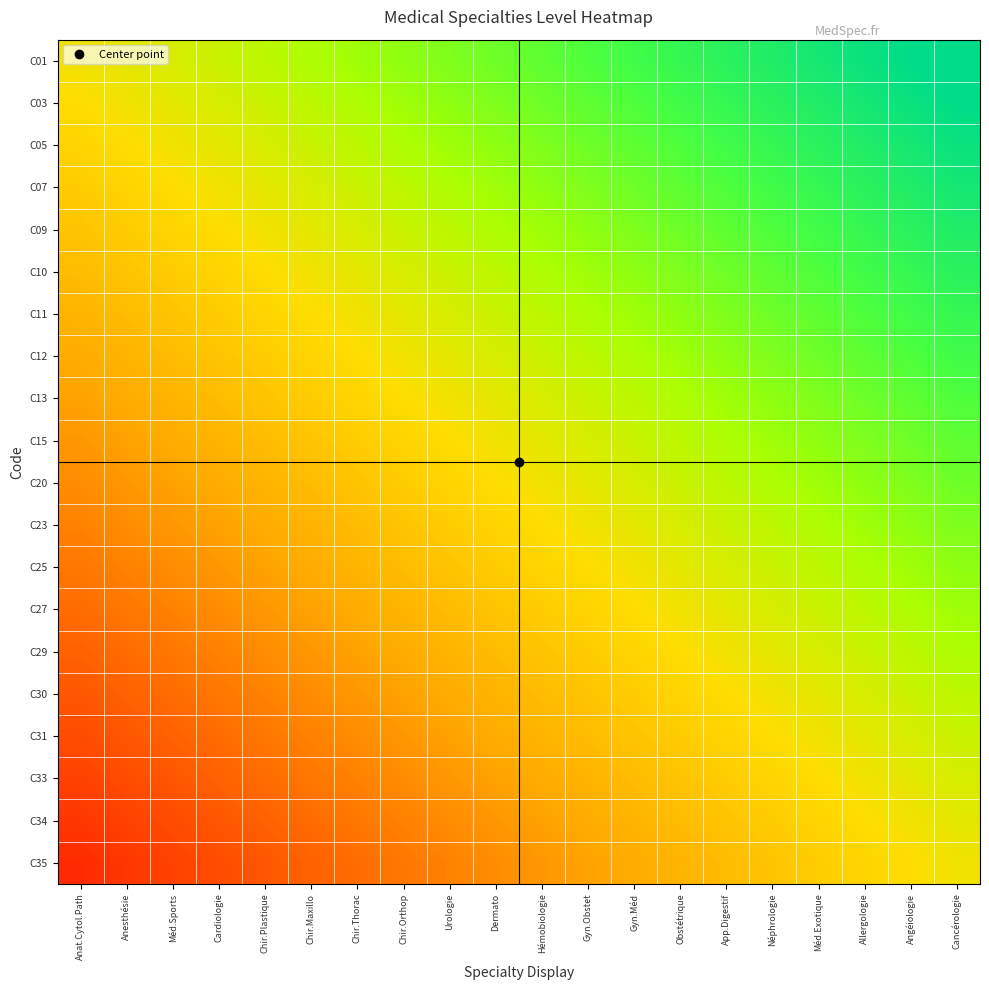

Reading left to right, transcribe all the data shown in this chart.

C01: Anat.Cytol.Path=0.5	Anesthésie=0.6	Méd.Sports=0.6	Cardiologie=0.6	Chir.Plastique=0.6	Chir.Maxillo=0.7	Chir.Thorac=0.7	Chir.Orthop=0.7	Urologie=0.7	Dermato=0.8	Hémobiologie=0.8	Gyn.Obstet=0.8	Gyn.Méd=0.8	Obstétrique=0.9	App.Digestif=0.9	Néphrologie=0.9	Méd.Exotique=0.9	Allergologie=1.0	Angéiologie=1.0	Cancérologie=1.0
C03: Anat.Cytol.Path=0.5	Anesthésie=0.5	Méd.Sports=0.6	Cardiologie=0.6	Chir.Plastique=0.6	Chir.Maxillo=0.6	Chir.Thorac=0.7	Chir.Orthop=0.7	Urologie=0.7	Dermato=0.7	Hémobiologie=0.8	Gyn.Obstet=0.8	Gyn.Méd=0.8	Obstétrique=0.8	App.Digestif=0.9	Néphrologie=0.9	Méd.Exotique=0.9	Allergologie=0.9	Angéiologie=1.0	Cancérologie=1.0
C05: Anat.Cytol.Path=0.5	Anesthésie=0.5	Méd.Sports=0.5	Cardiologie=0.6	Chir.Plastique=0.6	Chir.Maxillo=0.6	Chir.Thorac=0.6	Chir.Orthop=0.7	Urologie=0.7	Dermato=0.7	Hémobiologie=0.7	Gyn.Obstet=0.8	Gyn.Méd=0.8	Obstétrique=0.8	App.Digestif=0.8	Néphrologie=0.9	Méd.Exotique=0.9	Allergologie=0.9	Angéiologie=0.9	Cancérologie=1.0
C07: Anat.Cytol.Path=0.4	Anesthésie=0.5	Méd.Sports=0.5	Cardiologie=0.5	Chir.Plastique=0.6	Chir.Maxillo=0.6	Chir.Thorac=0.6	Chir.Orthop=0.6	Urologie=0.7	Dermato=0.7	Hémobiologie=0.7	Gyn.Obstet=0.7	Gyn.Méd=0.8	Obstétrique=0.8	App.Digestif=0.8	Néphrologie=0.8	Méd.Exotique=0.9	Allergologie=0.9	Angéiologie=0.9	Cancérologie=0.9
C09: Anat.Cytol.Path=0.4	Anesthésie=0.4	Méd.Sports=0.5	Cardiologie=0.5	Chir.Plastique=0.5	Chir.Maxillo=0.6	Chir.Thorac=0.6	Chir.Orthop=0.6	Urologie=0.6	Dermato=0.7	Hémobiologie=0.7	Gyn.Obstet=0.7	Gyn.Méd=0.7	Obstétrique=0.8	App.Digestif=0.8	Néphrologie=0.8	Méd.Exotique=0.8	Allergologie=0.9	Angéiologie=0.9	Cancérologie=0.9
C10: Anat.Cytol.Path=0.4	Anesthésie=0.4	Méd.Sports=0.4	Cardiologie=0.5	Chir.Plastique=0.5	Chir.Maxillo=0.5	Chir.Thorac=0.6	Chir.Orthop=0.6	Urologie=0.6	Dermato=0.6	Hémobiologie=0.7	Gyn.Obstet=0.7	Gyn.Méd=0.7	Obstétrique=0.7	App.Digestif=0.8	Néphrologie=0.8	Méd.Exotique=0.8	Allergologie=0.8	Angéiologie=0.9	Cancérologie=0.9
C11: Anat.Cytol.Path=0.4	Anesthésie=0.4	Méd.Sports=0.4	Cardiologie=0.4	Chir.Plastique=0.5	Chir.Maxillo=0.5	Chir.Thorac=0.5	Chir.Orthop=0.6	Urologie=0.6	Dermato=0.6	Hémobiologie=0.6	Gyn.Obstet=0.7	Gyn.Méd=0.7	Obstétrique=0.7	App.Digestif=0.7	Néphrologie=0.8	Méd.Exotique=0.8	Allergologie=0.8	Angéiologie=0.8	Cancérologie=0.9
C12: Anat.Cytol.Path=0.3	Anesthésie=0.4	Méd.Sports=0.4	Cardiologie=0.4	Chir.Plastique=0.4	Chir.Maxillo=0.5	Chir.Thorac=0.5	Chir.Orthop=0.5	Urologie=0.6	Dermato=0.6	Hémobiologie=0.6	Gyn.Obstet=0.6	Gyn.Méd=0.7	Obstétrique=0.7	App.Digestif=0.7	Néphrologie=0.7	Méd.Exotique=0.8	Allergologie=0.8	Angéiologie=0.8	Cancérologie=0.8
C13: Anat.Cytol.Path=0.3	Anesthésie=0.3	Méd.Sports=0.4	Cardiologie=0.4	Chir.Plastique=0.4	Chir.Maxillo=0.4	Chir.Thorac=0.5	Chir.Orthop=0.5	Urologie=0.5	Dermato=0.6	Hémobiologie=0.6	Gyn.Obstet=0.6	Gyn.Méd=0.6	Obstétrique=0.7	App.Digestif=0.7	Néphrologie=0.7	Méd.Exotique=0.7	Allergologie=0.8	Angéiologie=0.8	Cancérologie=0.8
C15: Anat.Cytol.Path=0.3	Anesthésie=0.3	Méd.Sports=0.3	Cardiologie=0.4	Chir.Plastique=0.4	Chir.Maxillo=0.4	Chir.Thorac=0.4	Chir.Orthop=0.5	Urologie=0.5	Dermato=0.5	Hémobiologie=0.6	Gyn.Obstet=0.6	Gyn.Méd=0.6	Obstétrique=0.6	App.Digestif=0.7	Néphrologie=0.7	Méd.Exotique=0.7	Allergologie=0.7	Angéiologie=0.8	Cancérologie=0.8
C20: Anat.Cytol.Path=0.3	Anesthésie=0.3	Méd.Sports=0.3	Cardiologie=0.3	Chir.Plastique=0.4	Chir.Maxillo=0.4	Chir.Thorac=0.4	Chir.Orthop=0.4	Urologie=0.5	Dermato=0.5	Hémobiologie=0.5	Gyn.Obstet=0.6	Gyn.Méd=0.6	Obstétrique=0.6	App.Digestif=0.6	Néphrologie=0.7	Méd.Exotique=0.7	Allergologie=0.7	Angéiologie=0.7	Cancérologie=0.8
C23: Anat.Cytol.Path=0.2	Anesthésie=0.3	Méd.Sports=0.3	Cardiologie=0.3	Chir.Plastique=0.3	Chir.Maxillo=0.4	Chir.Thorac=0.4	Chir.Orthop=0.4	Urologie=0.4	Dermato=0.5	Hémobiologie=0.5	Gyn.Obstet=0.5	Gyn.Méd=0.6	Obstétrique=0.6	App.Digestif=0.6	Néphrologie=0.6	Méd.Exotique=0.7	Allergologie=0.7	Angéiologie=0.7	Cancérologie=0.7
C25: Anat.Cytol.Path=0.2	Anesthésie=0.2	Méd.Sports=0.3	Cardiologie=0.3	Chir.Plastique=0.3	Chir.Maxillo=0.3	Chir.Thorac=0.4	Chir.Orthop=0.4	Urologie=0.4	Dermato=0.4	Hémobiologie=0.5	Gyn.Obstet=0.5	Gyn.Méd=0.5	Obstétrique=0.6	App.Digestif=0.6	Néphrologie=0.6	Méd.Exotique=0.6	Allergologie=0.7	Angéiologie=0.7	Cancérologie=0.7
C27: Anat.Cytol.Path=0.2	Anesthésie=0.2	Méd.Sports=0.2	Cardiologie=0.3	Chir.Plastique=0.3	Chir.Maxillo=0.3	Chir.Thorac=0.3	Chir.Orthop=0.4	Urologie=0.4	Dermato=0.4	Hémobiologie=0.4	Gyn.Obstet=0.5	Gyn.Méd=0.5	Obstétrique=0.5	App.Digestif=0.6	Néphrologie=0.6	Méd.Exotique=0.6	Allergologie=0.6	Angéiologie=0.7	Cancérologie=0.7
C29: Anat.Cytol.Path=0.2	Anesthésie=0.2	Méd.Sports=0.2	Cardiologie=0.2	Chir.Plastique=0.3	Chir.Maxillo=0.3	Chir.Thorac=0.3	Chir.Orthop=0.3	Urologie=0.4	Dermato=0.4	Hémobiologie=0.4	Gyn.Obstet=0.4	Gyn.Méd=0.5	Obstétrique=0.5	App.Digestif=0.5	Néphrologie=0.6	Méd.Exotique=0.6	Allergologie=0.6	Angéiologie=0.6	Cancérologie=0.7
C30: Anat.Cytol.Path=0.1	Anesthésie=0.2	Méd.Sports=0.2	Cardiologie=0.2	Chir.Plastique=0.2	Chir.Maxillo=0.3	Chir.Thorac=0.3	Chir.Orthop=0.3	Urologie=0.3	Dermato=0.4	Hémobiologie=0.4	Gyn.Obstet=0.4	Gyn.Méd=0.4	Obstétrique=0.5	App.Digestif=0.5	Néphrologie=0.5	Méd.Exotique=0.6	Allergologie=0.6	Angéiologie=0.6	Cancérologie=0.6
C31: Anat.Cytol.Path=0.1	Anesthésie=0.1	Méd.Sports=0.2	Cardiologie=0.2	Chir.Plastique=0.2	Chir.Maxillo=0.2	Chir.Thorac=0.3	Chir.Orthop=0.3	Urologie=0.3	Dermato=0.3	Hémobiologie=0.4	Gyn.Obstet=0.4	Gyn.Méd=0.4	Obstétrique=0.4	App.Digestif=0.5	Néphrologie=0.5	Méd.Exotique=0.5	Allergologie=0.6	Angéiologie=0.6	Cancérologie=0.6
C33: Anat.Cytol.Path=0.1	Anesthésie=0.1	Méd.Sports=0.1	Cardiologie=0.2	Chir.Plastique=0.2	Chir.Maxillo=0.2	Chir.Thorac=0.2	Chir.Orthop=0.3	Urologie=0.3	Dermato=0.3	Hémobiologie=0.3	Gyn.Obstet=0.4	Gyn.Méd=0.4	Obstétrique=0.4	App.Digestif=0.4	Néphrologie=0.5	Méd.Exotique=0.5	Allergologie=0.5	Angéiologie=0.6	Cancérologie=0.6
C34: Anat.Cytol.Path=0.1	Anesthésie=0.1	Méd.Sports=0.1	Cardiologie=0.1	Chir.Plastique=0.2	Chir.Maxillo=0.2	Chir.Thorac=0.2	Chir.Orthop=0.2	Urologie=0.3	Dermato=0.3	Hémobiologie=0.3	Gyn.Obstet=0.3	Gyn.Méd=0.4	Obstétrique=0.4	App.Digestif=0.4	Néphrologie=0.4	Méd.Exotique=0.5	Allergologie=0.5	Angéiologie=0.5	Cancérologie=0.6
C35: Anat.Cytol.Path=0.0	Anesthésie=0.1	Méd.Sports=0.1	Cardiologie=0.1	Chir.Plastique=0.1	Chir.Maxillo=0.2	Chir.Thorac=0.2	Chir.Orthop=0.2	Urologie=0.2	Dermato=0.3	Hémobiologie=0.3	Gyn.Obstet=0.3	Gyn.Méd=0.3	Obstétrique=0.4	App.Digestif=0.4	Néphrologie=0.4	Méd.Exotique=0.4	Allergologie=0.5	Angéiologie=0.5	Cancérologie=0.5